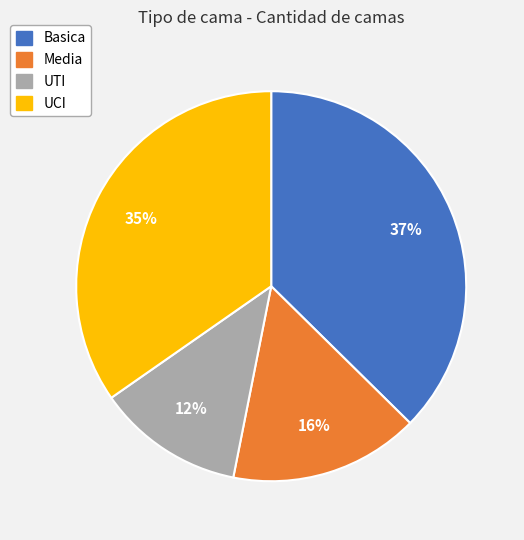

Count the number of slices in the pie.

4